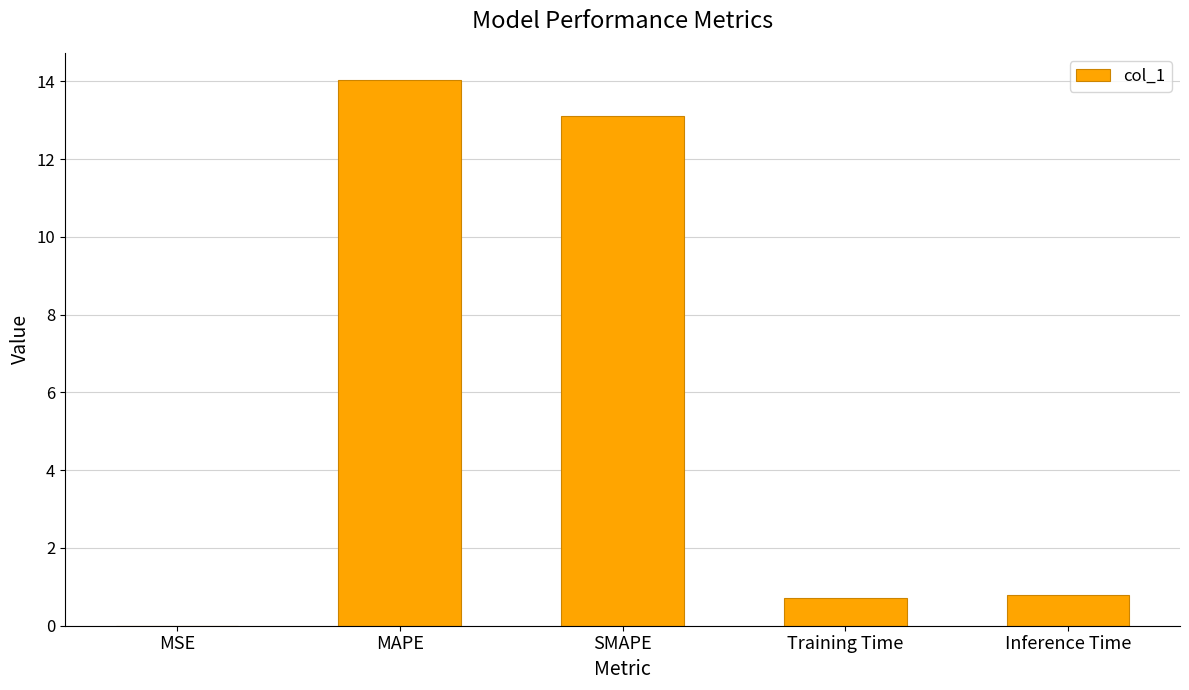

What is the approximate value at MAPE?

14.0